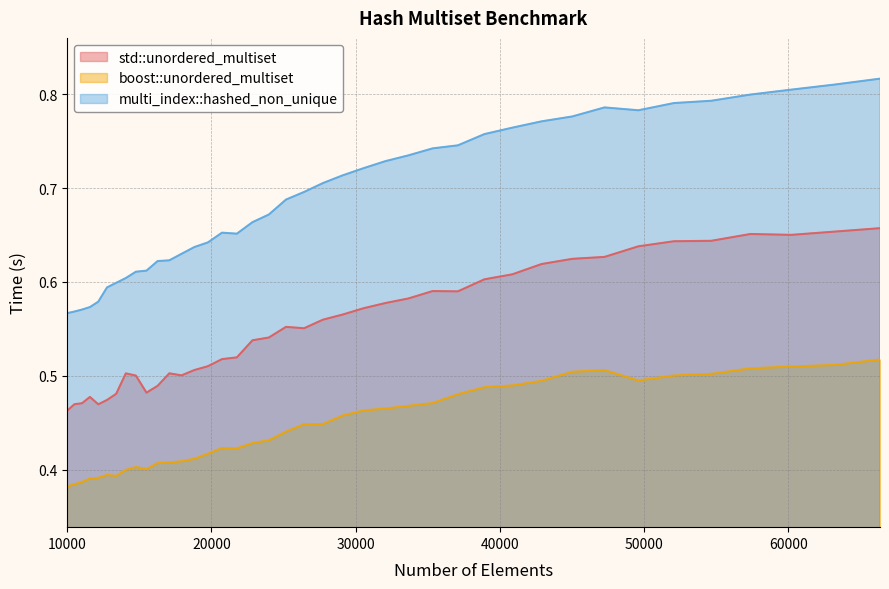

Rank the series by their average value, from highest to lowest.

multi_index::hashed_non_unique, std::unordered_multiset, boost::unordered_multiset